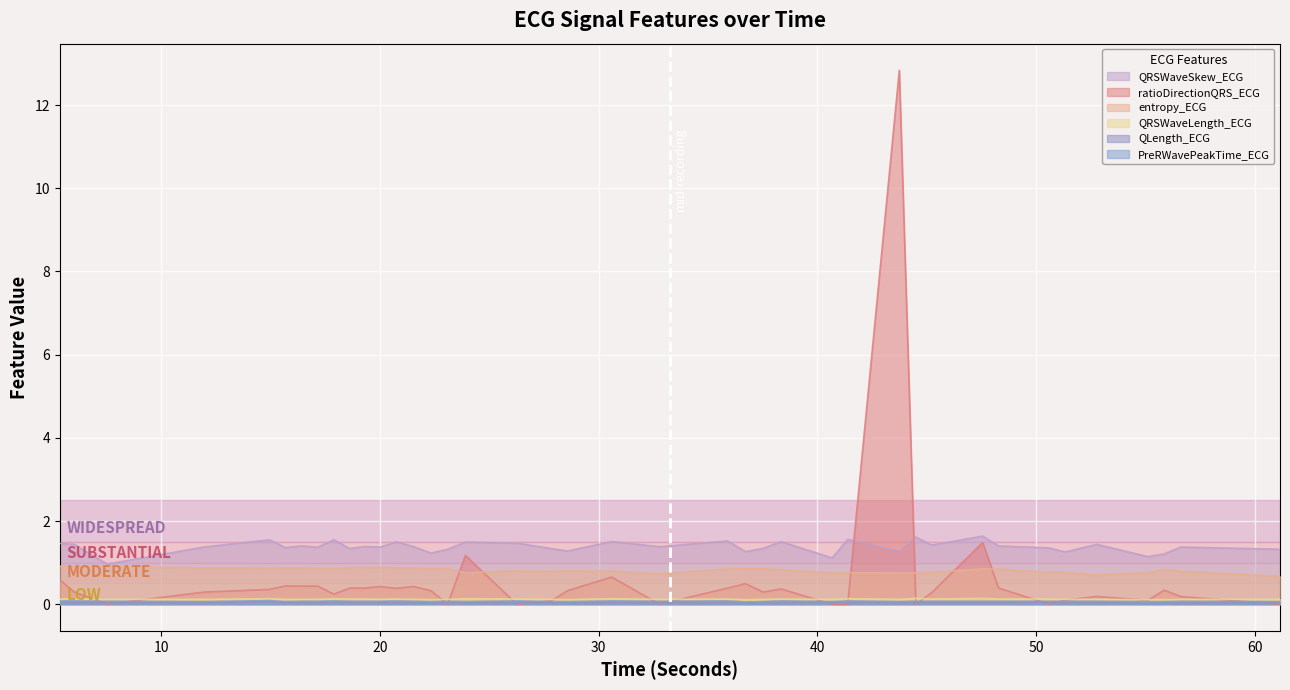

What is the average value of the ratioDirectionQRS_ECG series?

0.6